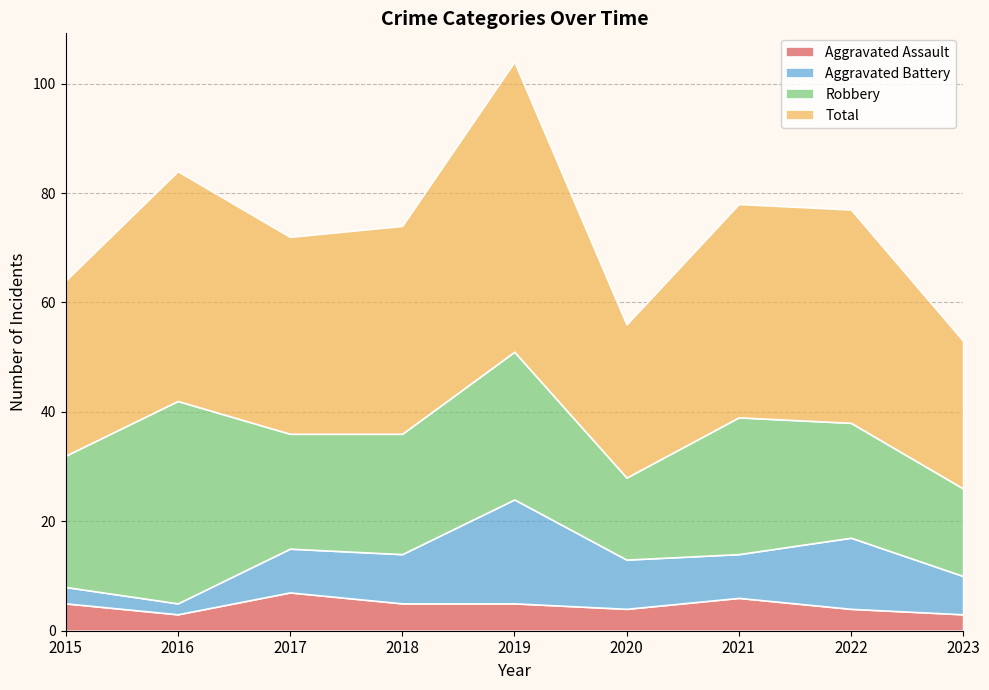

List the labels in order of Aggravated Assault value, largest first.

2017, 2021, 2015, 2018, 2019, 2020, 2022, 2016, 2023